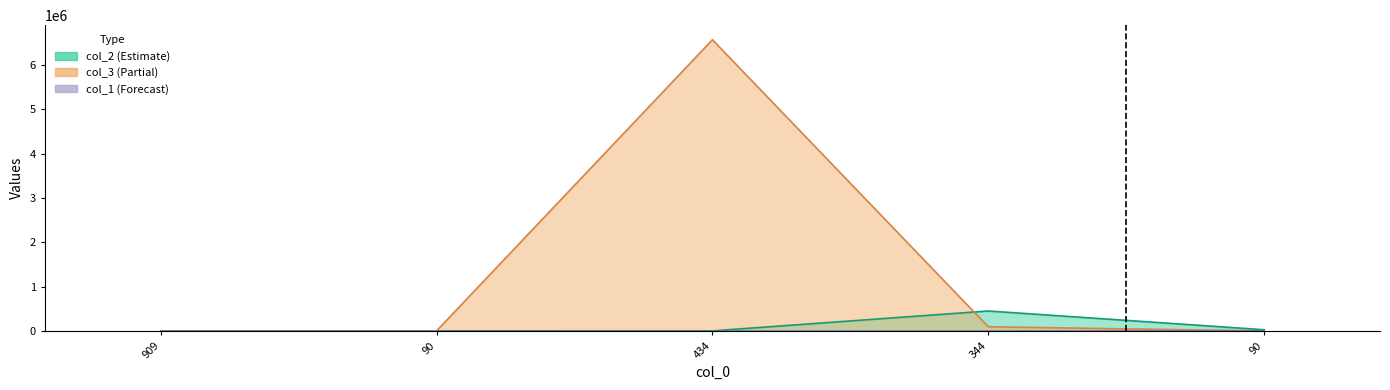

What is the minimum value shown in the chart?

323